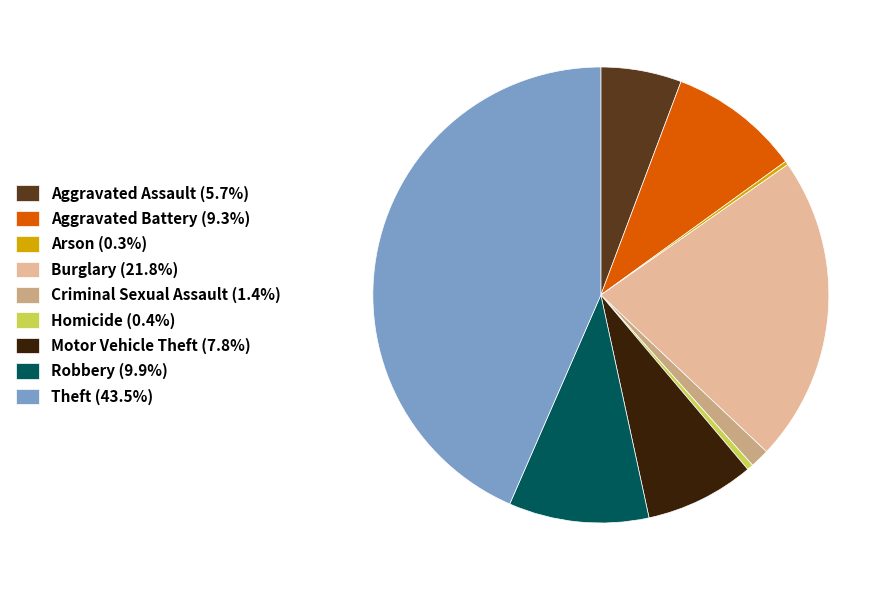

Which category has the biggest portion of the pie?

Theft